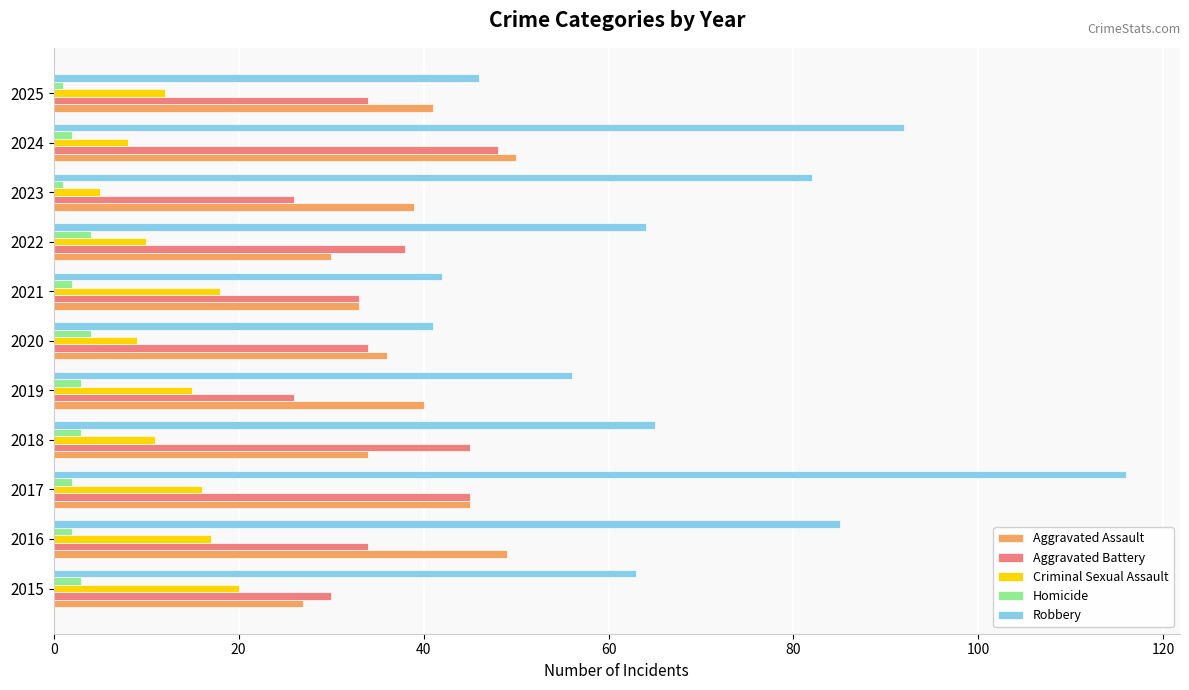

How many categories are shown in the chart?

11